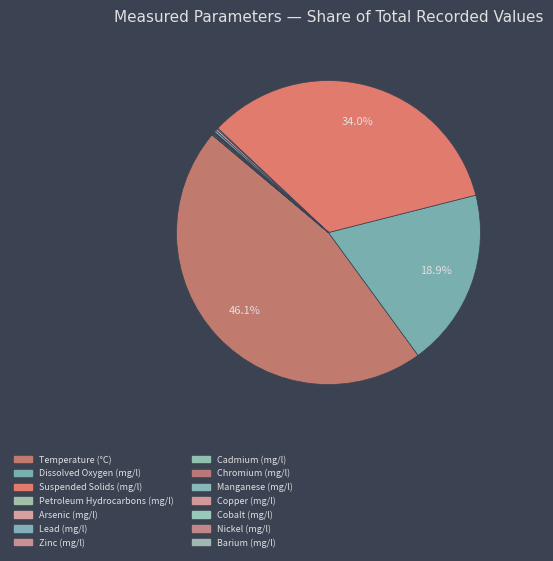

Is it true that Cadmium (mg/l) is 1% of the pie?

False